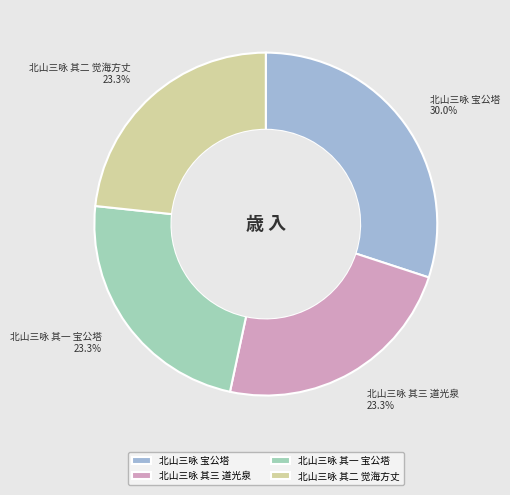

To the nearest percent, what percentage of the pie is 北山三咏 宝公塔?

30%